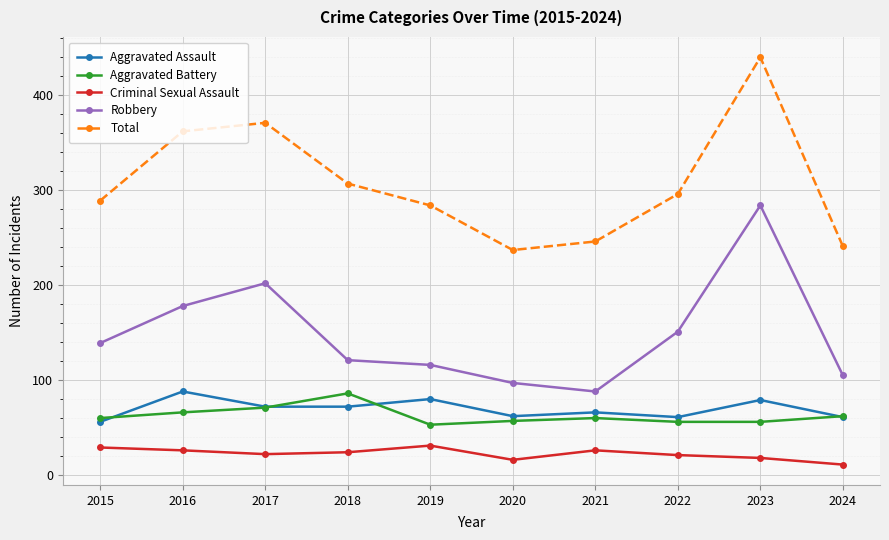

At which category does Total reach its first local valley?

2020